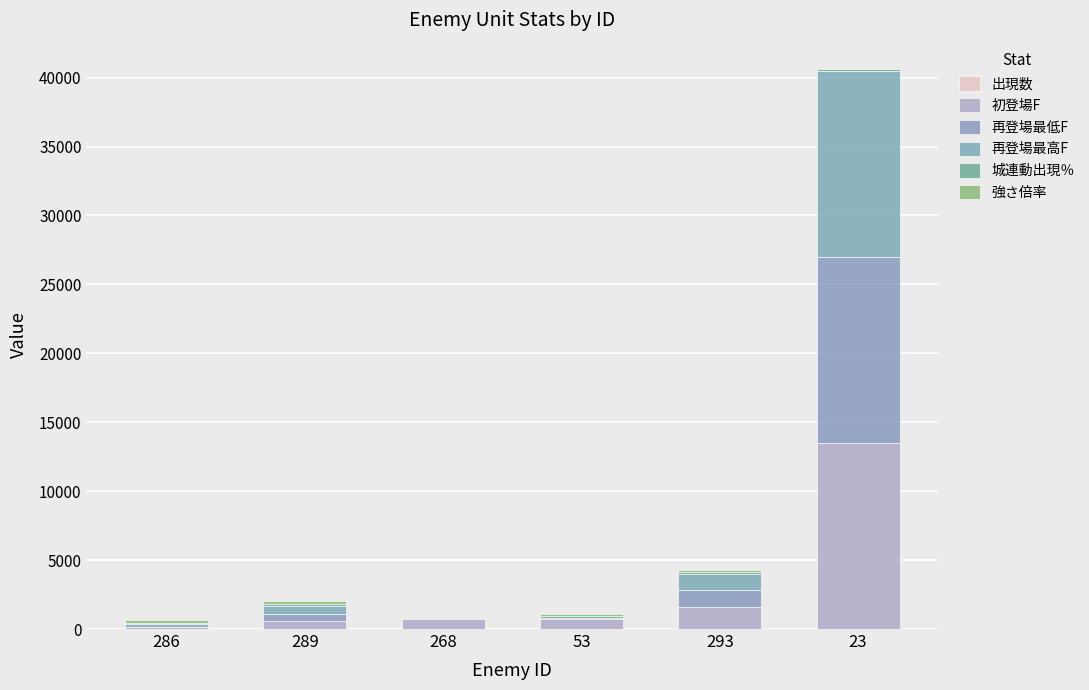

Rank the series at 293 from highest to lowest value.

初登場F, 再登場最低F, 再登場最高F, 強さ倍率, 城連動出現％, 出現数